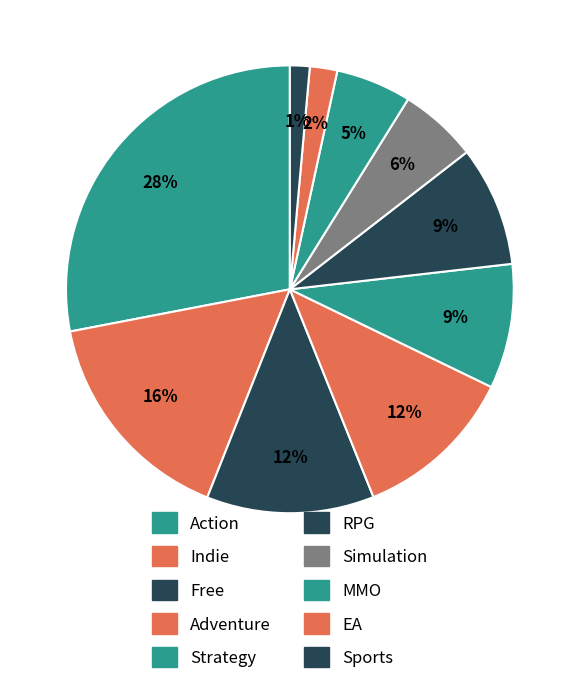

Which category has the smallest portion of the pie?

Sports